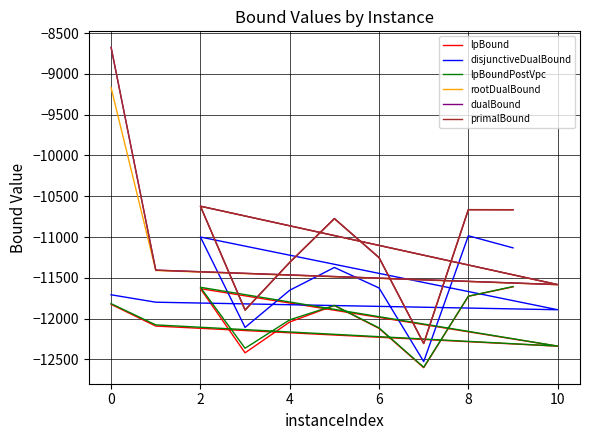

Which series has the largest range (max minus min)?

primalBound